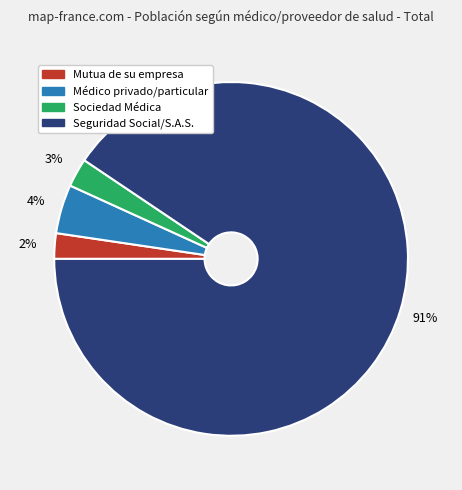

How many segments does this pie chart have?

4